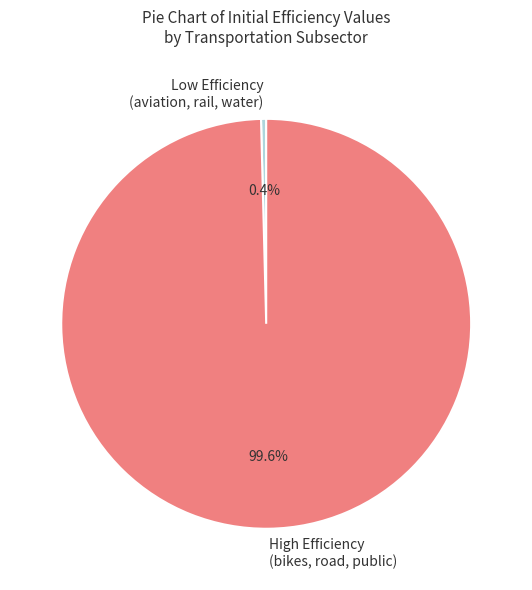

Is there a majority slice in this chart?

Yes